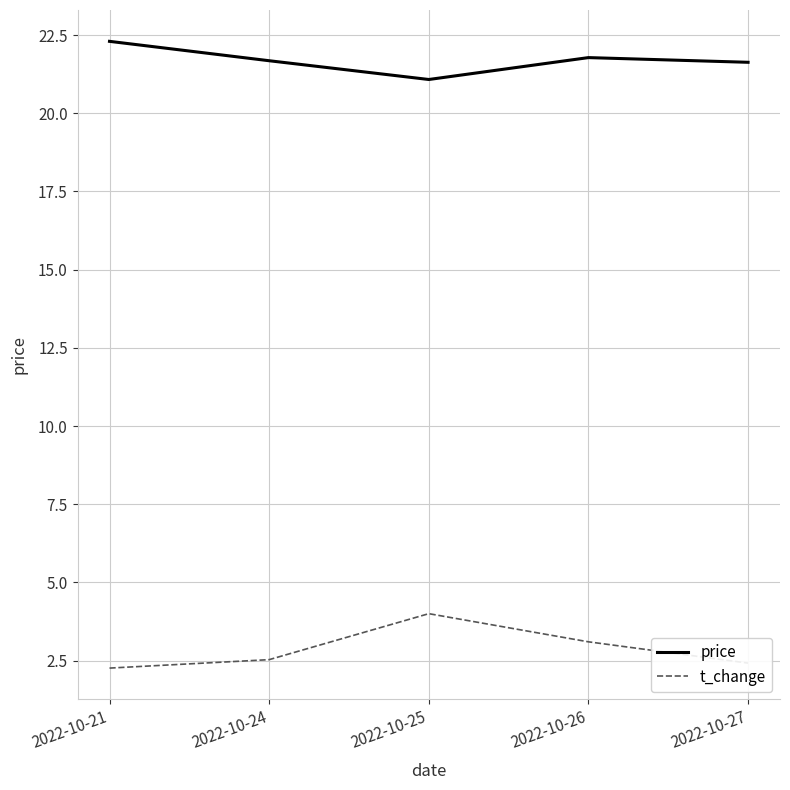

Is the value of price at 2022-10-27 greater than the value of t_change at 2022-10-26?

Yes